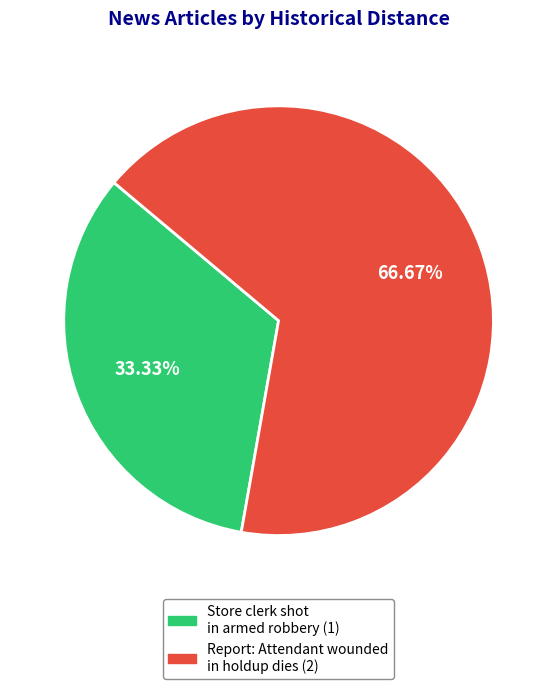

Which category accounts for the majority?

Report: Attendant wounded in holdup dies